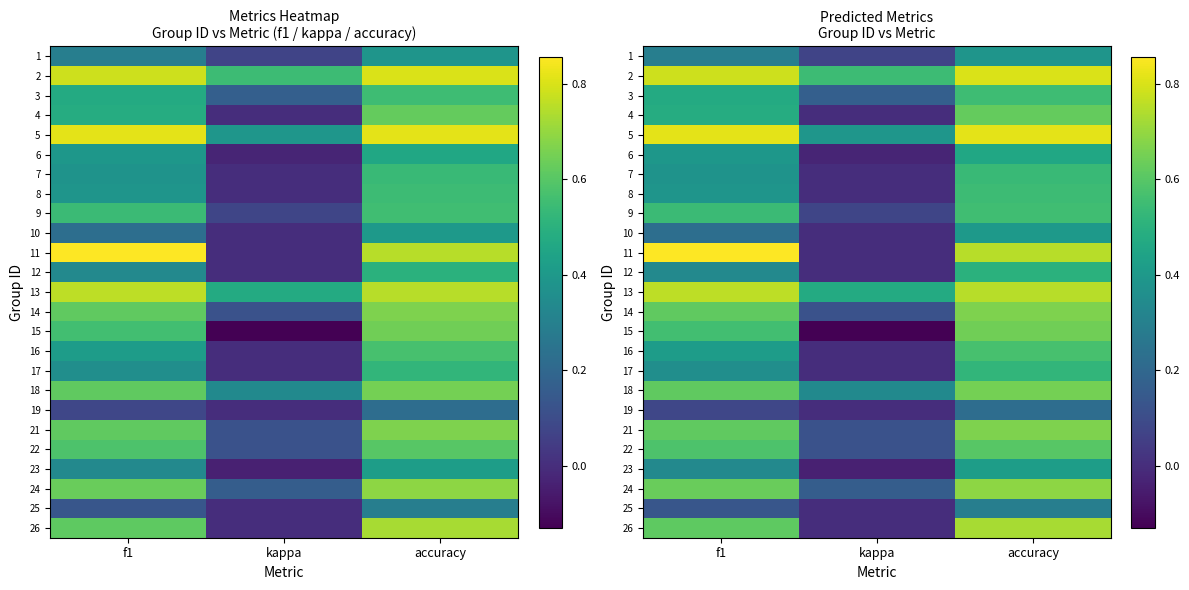

List the labels in order of 14 value, smallest first.

kappa, f1, accuracy